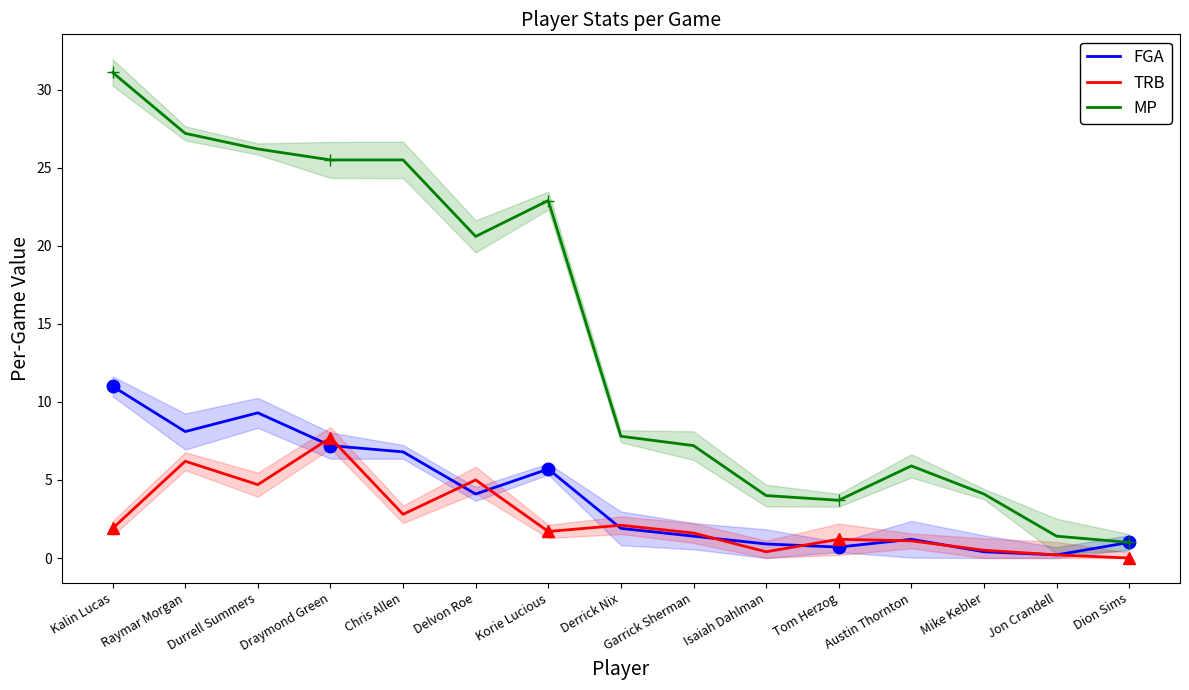

What is the total value across all series at Garrick Sherman?

10.2